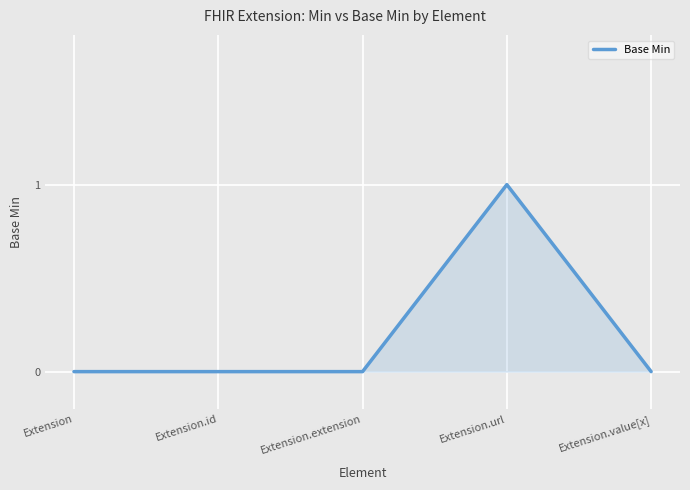

Which has a higher value, Extension or Extension.url?

Extension.url